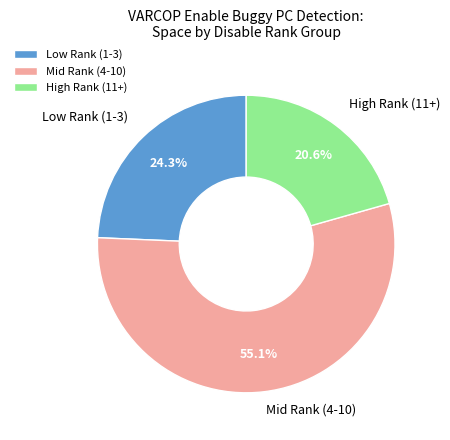

Do High Rank (11+) and Low Rank (1-3) together represent more than half of the pie?

No